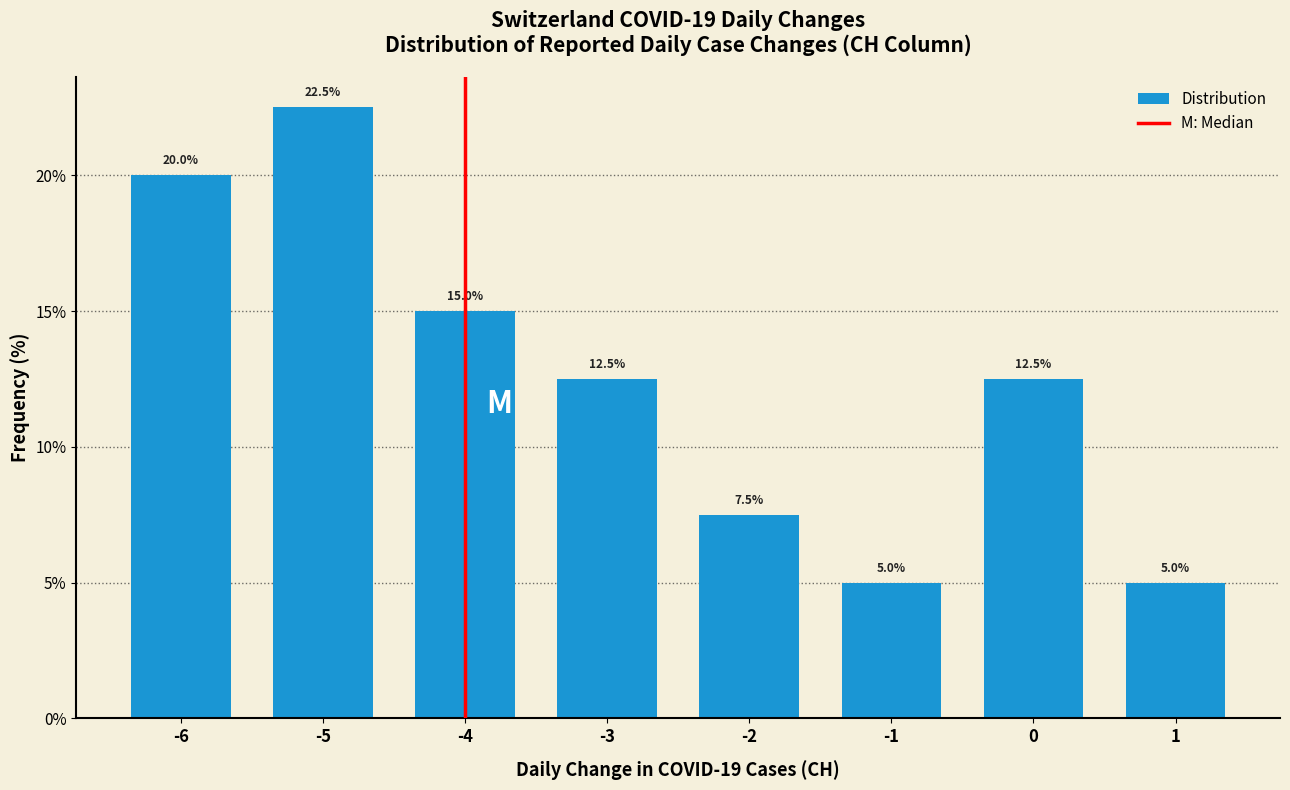

Reading right to left, extract all data points from this chart.

5.0	12.5	5.0	7.5	12.5	15.0	22.5	20.0